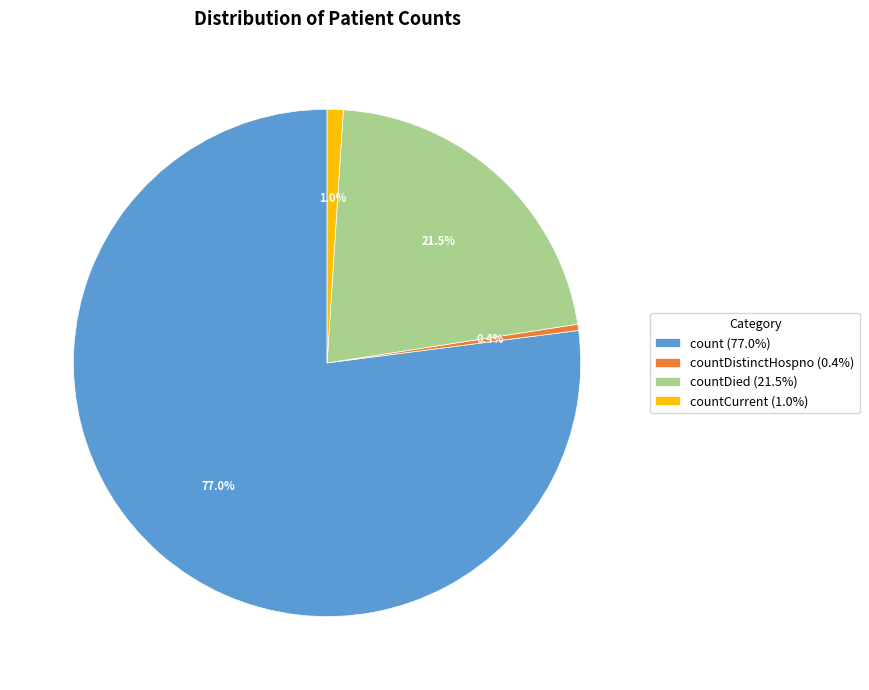

Between countDied (21.5%) and countDistinctHospno (0.4%), which is larger?

countDied (21.5%)